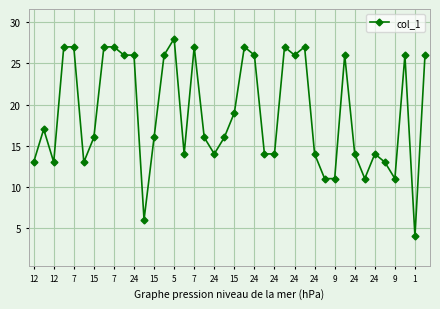

How many categories are shown in the chart?

40